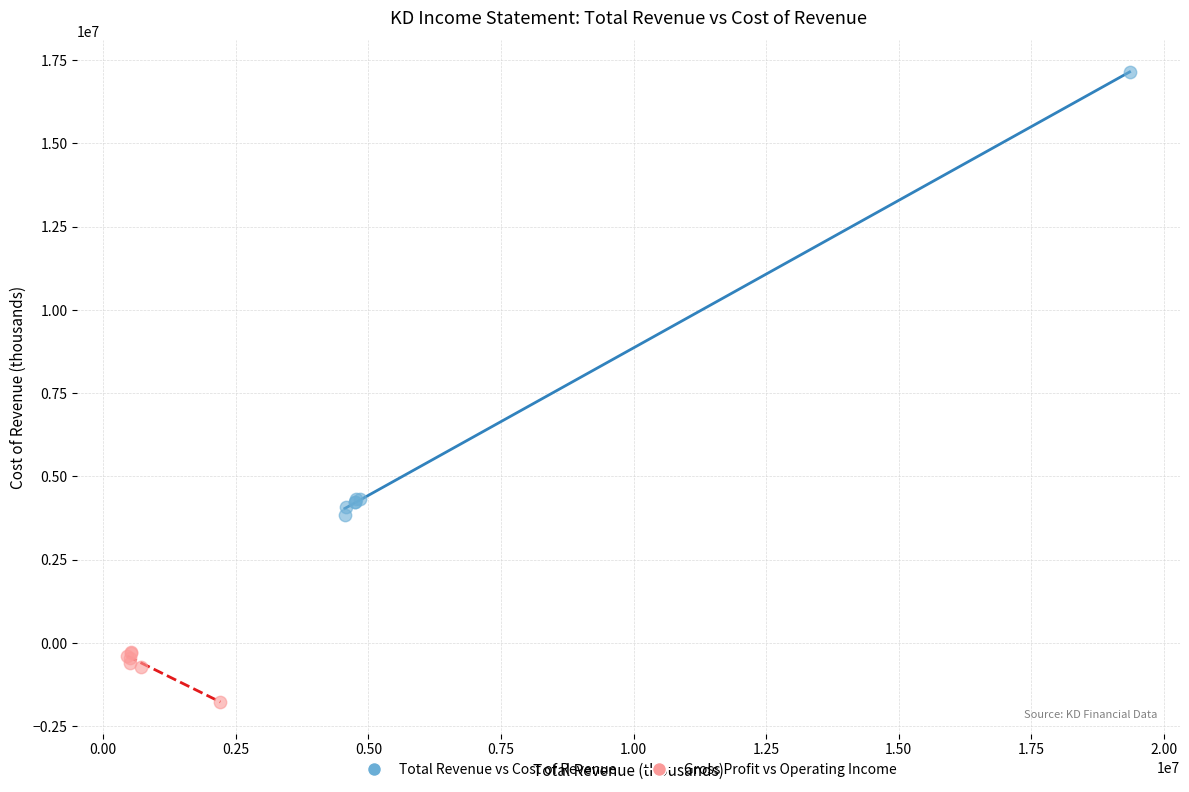

Which series reaches the maximum Y coordinate?

Total Revenue vs Cost of Revenue